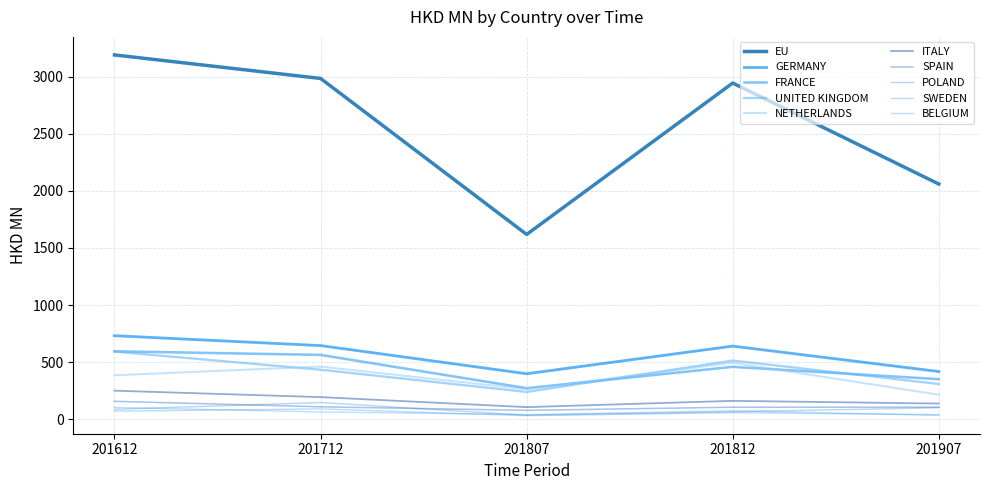

Reading left to right, transcribe all the data shown in this chart.

201612: EU=3189.7	GERMANY=731.6	FRANCE=594.9	UNITED KINGDOM=592.0	NETHERLANDS=385.0	ITALY=250.1	SPAIN=157.0	POLAND=86.9	SWEDEN=70.5	BELGIUM=103.7
201712: EU=2983.7	GERMANY=644.8	FRANCE=563.4	UNITED KINGDOM=433.7	NETHERLANDS=461.5	ITALY=193.8	SPAIN=108.9	POLAND=146.3	SWEDEN=90.6	BELGIUM=63.7
201807: EU=1618.0	GERMANY=398.3	FRANCE=271.9	UNITED KINGDOM=239.0	NETHERLANDS=262.8	ITALY=106.1	SPAIN=77.9	POLAND=35.5	SWEDEN=31.2	BELGIUM=40.8
201812: EU=2943.5	GERMANY=640.2	FRANCE=458.9	UNITED KINGDOM=513.9	NETHERLANDS=494.8	ITALY=161.0	SPAIN=105.2	POLAND=65.6	SWEDEN=57.2	BELGIUM=75.2
201907: EU=2059.5	GERMANY=417.7	FRANCE=350.8	UNITED KINGDOM=308.5	NETHERLANDS=214.8	ITALY=137.2	SPAIN=105.8	POLAND=100.6	SWEDEN=40.5	BELGIUM=33.6